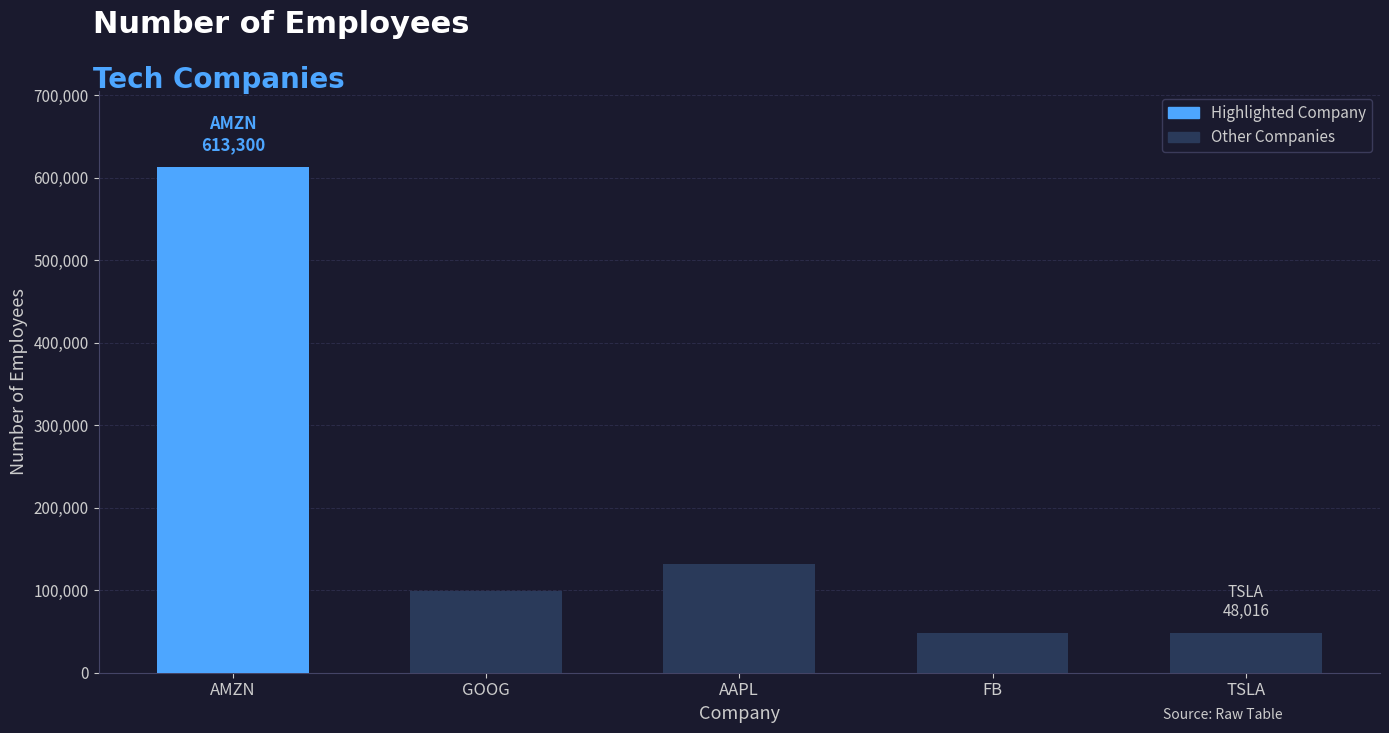

What is the difference between the maximum and minimum values?

565284